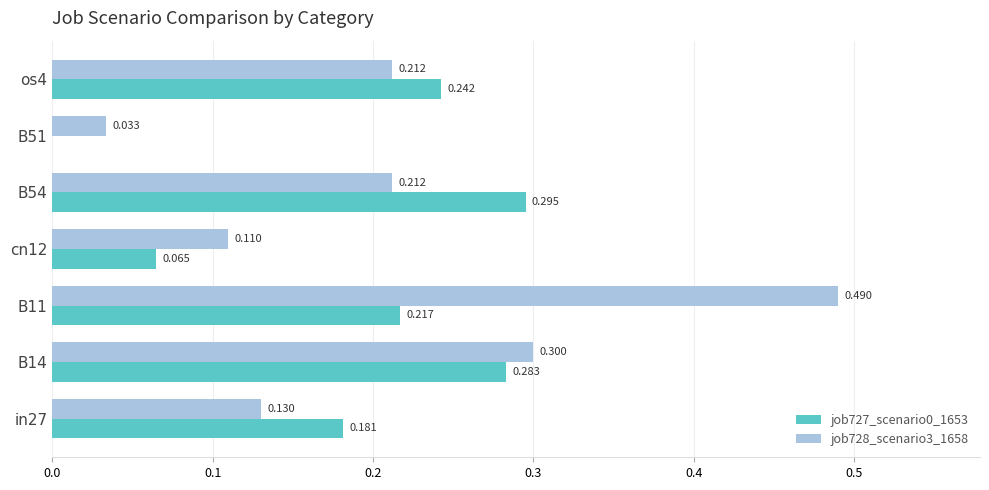

Is the value of job728_scenario3_1658 at B11 greater than the value of job727_scenario0_1653 at B54?

Yes